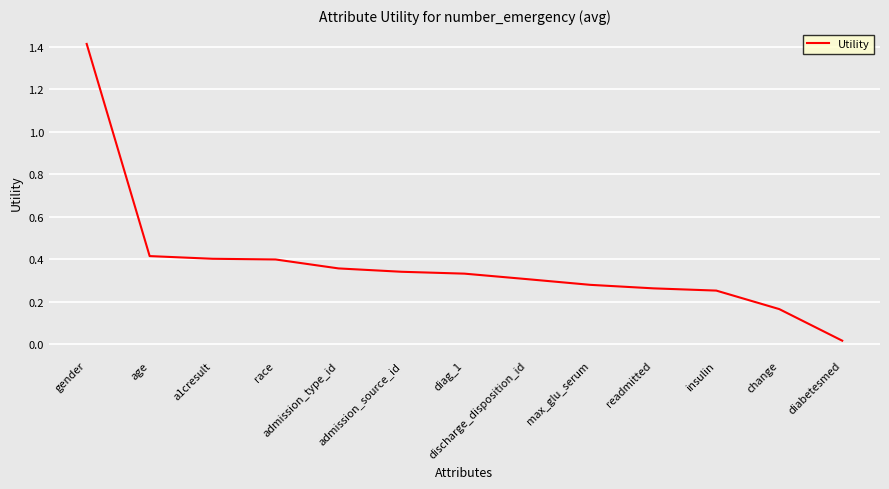

Count the number of categories in the chart.

13